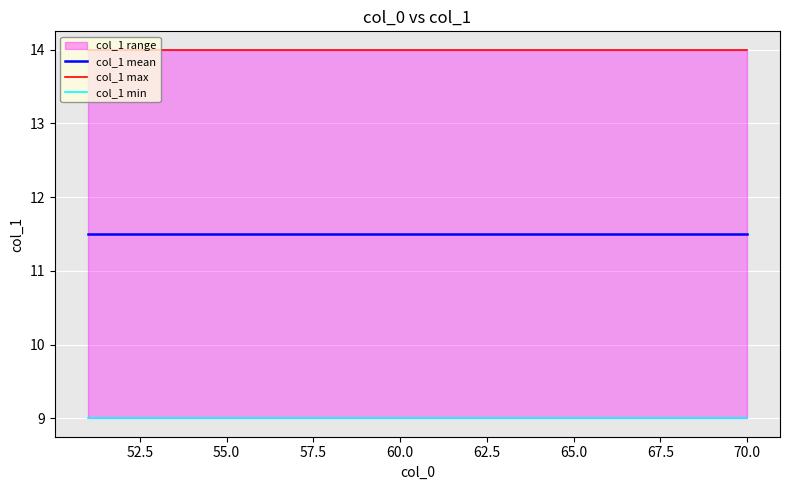

True or false: col_1 max has more than 0 interior local peaks.

False